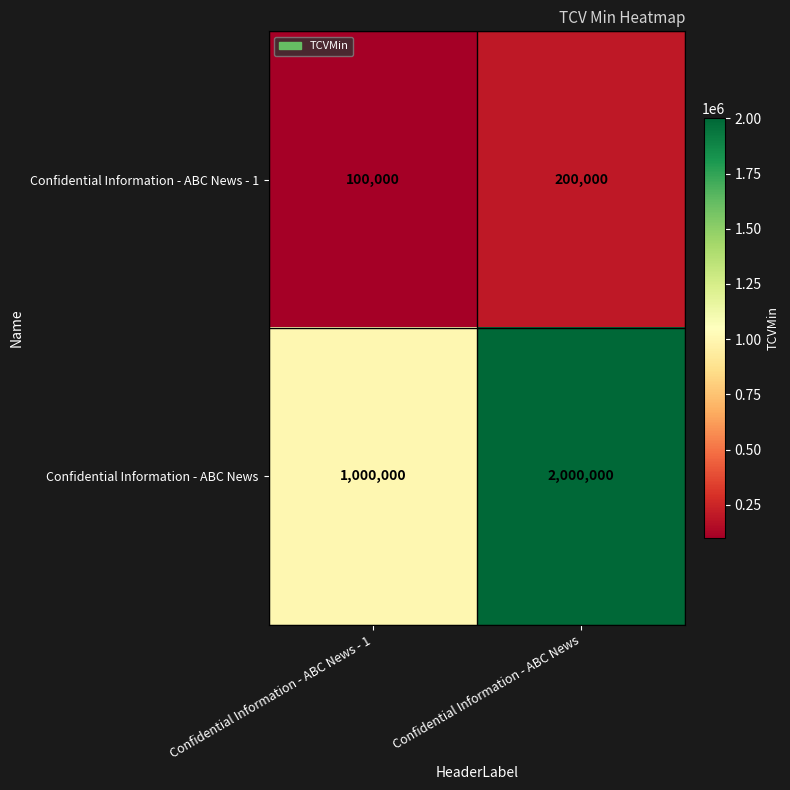

What is the difference between the Confidential Information - ABC News values at Confidential Information - ABC News - 1 and Confidential Information - ABC News?

1000000